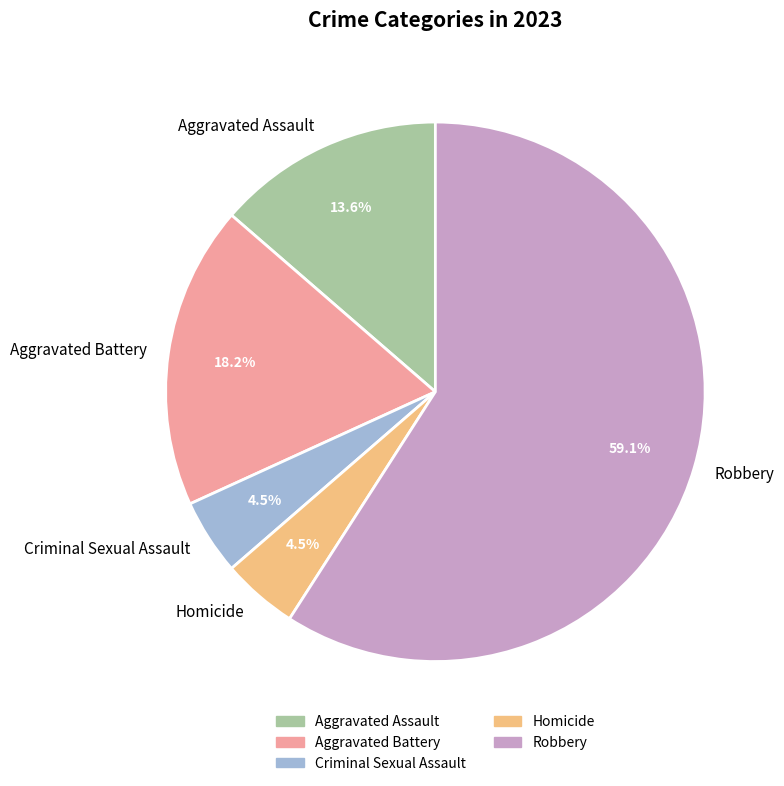

Is it true that Robbery is 59% of the pie?

True